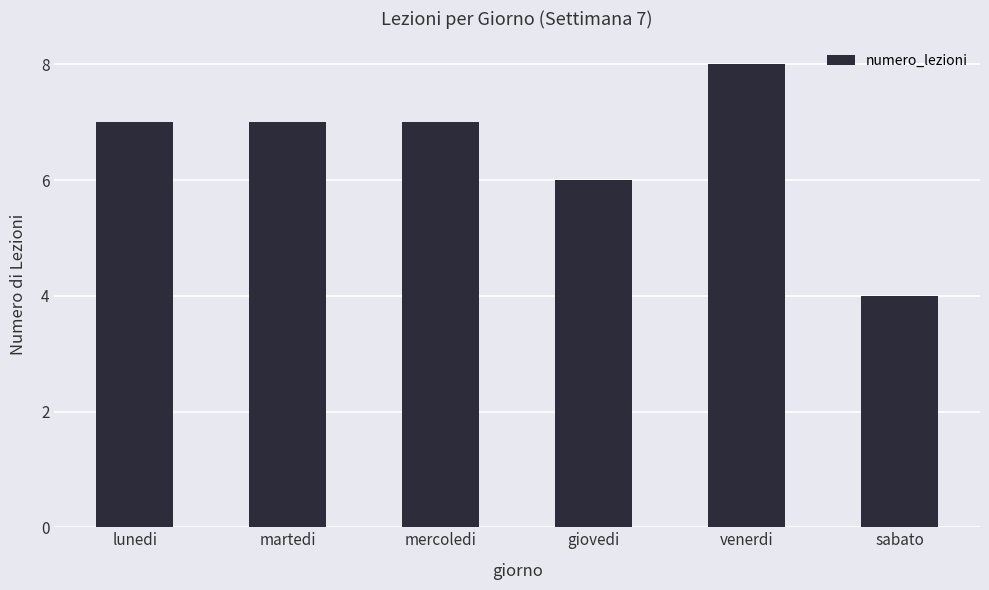

Reading left to right, list all the values displayed in this chart.

lunedi=7	martedi=7	mercoledi=7	giovedi=6	venerdi=8	sabato=4